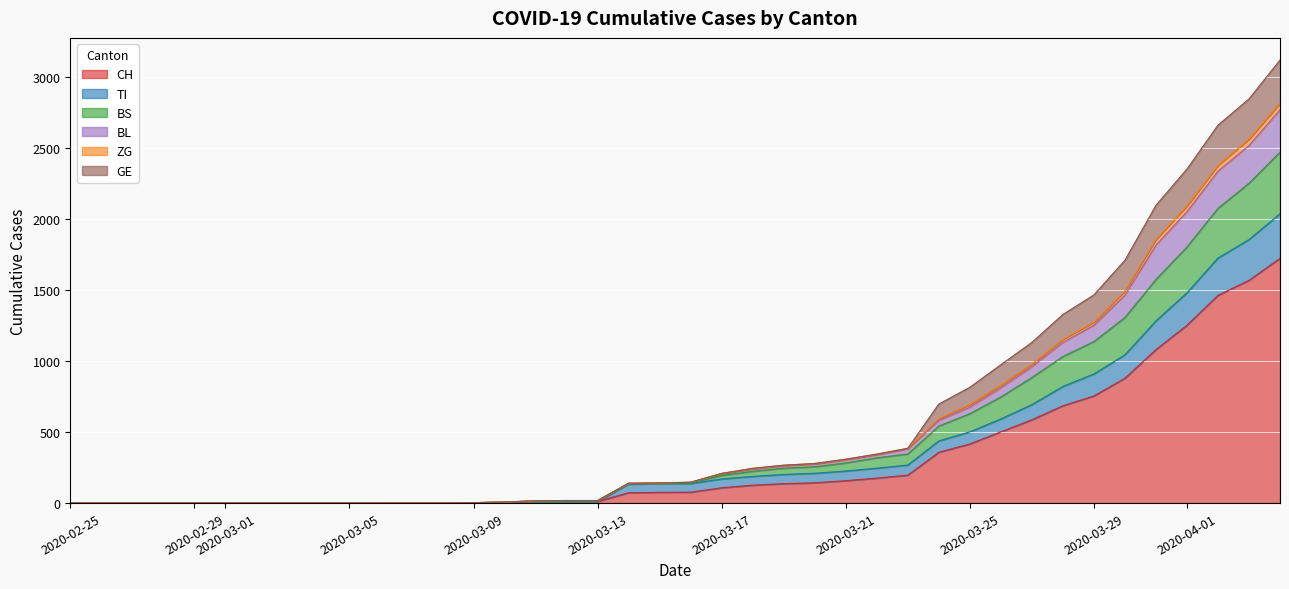

True or false: BS and BL cross at least once.

False